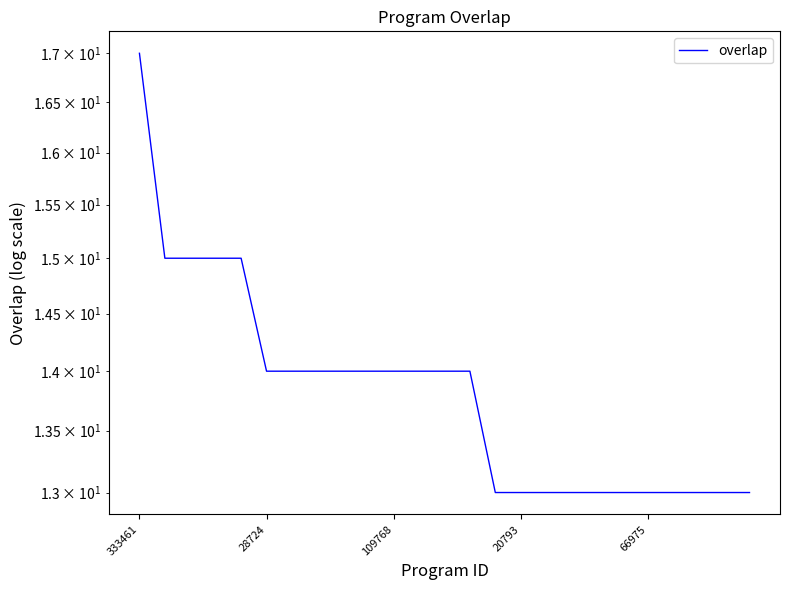

How many series are shown in this chart?

1